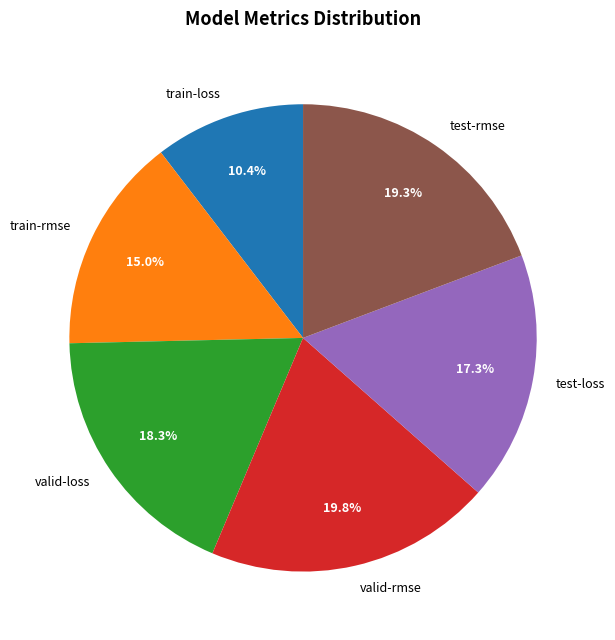

Combined, what portion of the pie is test-rmse and valid-rmse?

39.1%